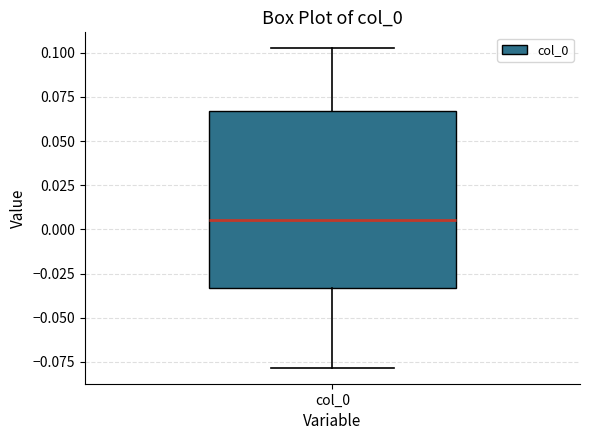

Read this box plot against the y-axis: the position of the median line, the range covered by the box, and the ends of both whiskers. The values are not printed on the chart, so give them approximately, as read against the axis.

median 0.005, box -0.035 to 0.065, whiskers -0.080 to 0.105